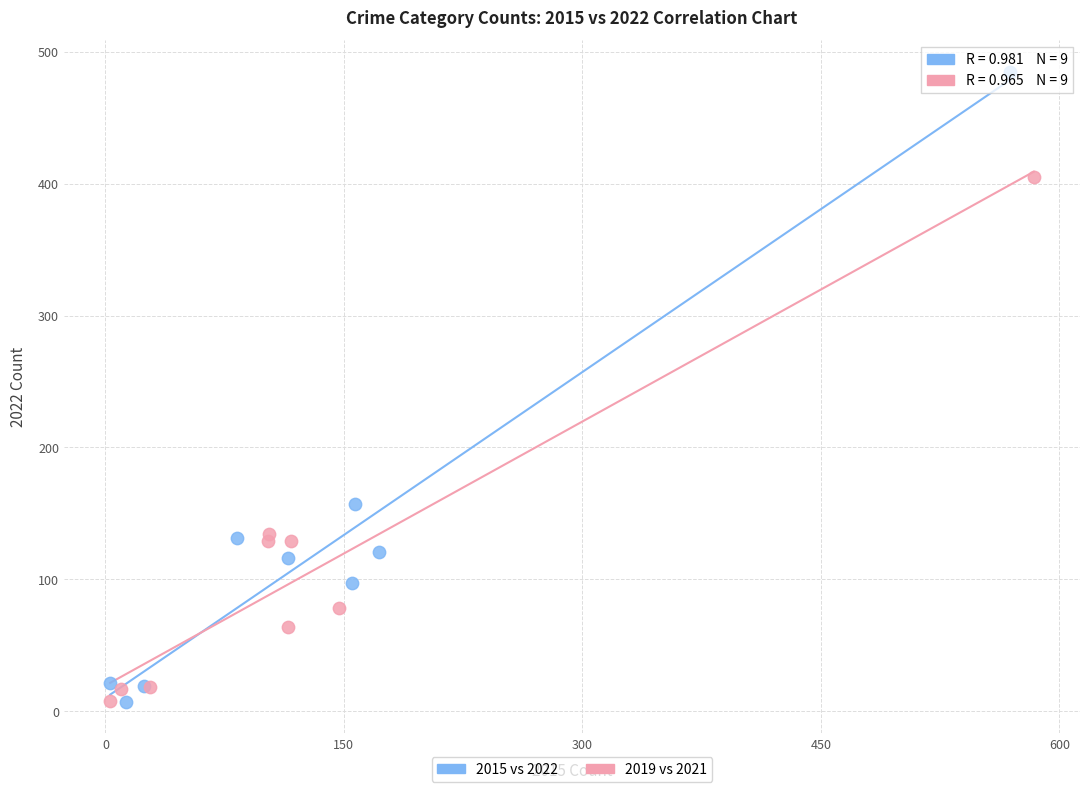

Which series contains the highest Y value?

2015 vs 2022